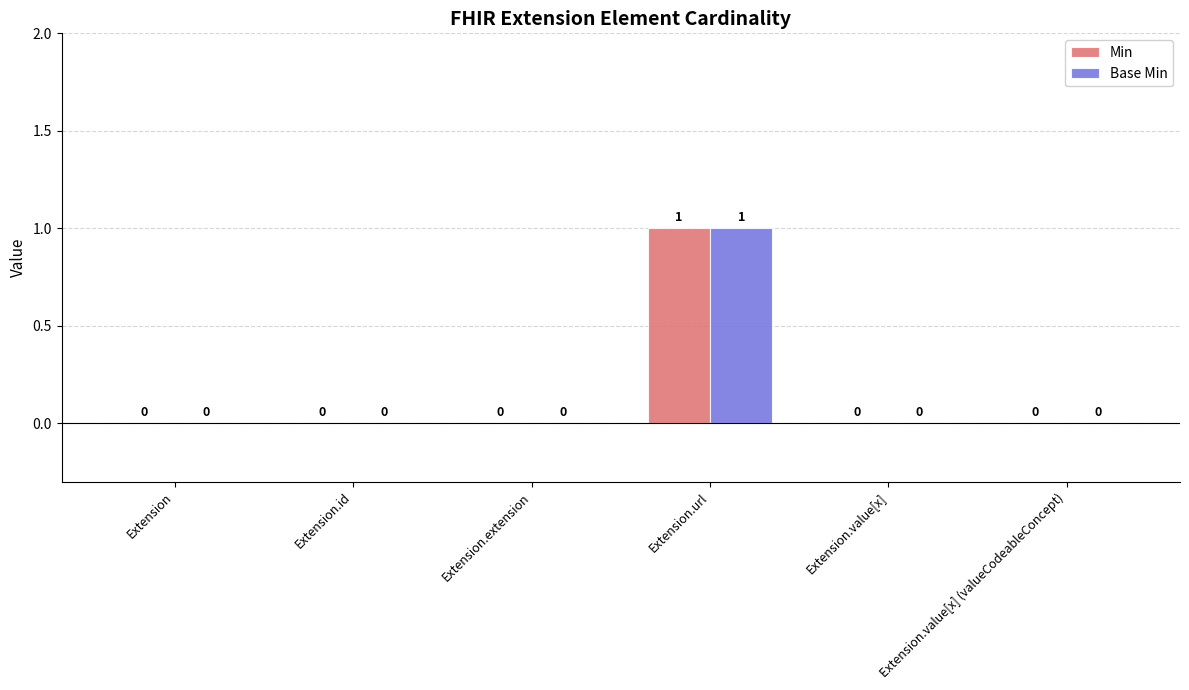

What are all the series names shown in the legend?

Min, Base Min